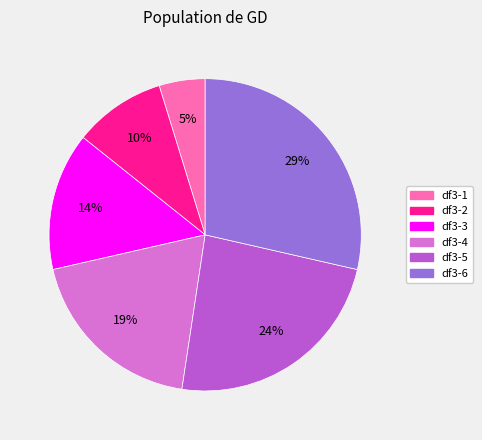

To the nearest percent, what is the difference between the df3-3 and df3-4 slice percentages?

5%